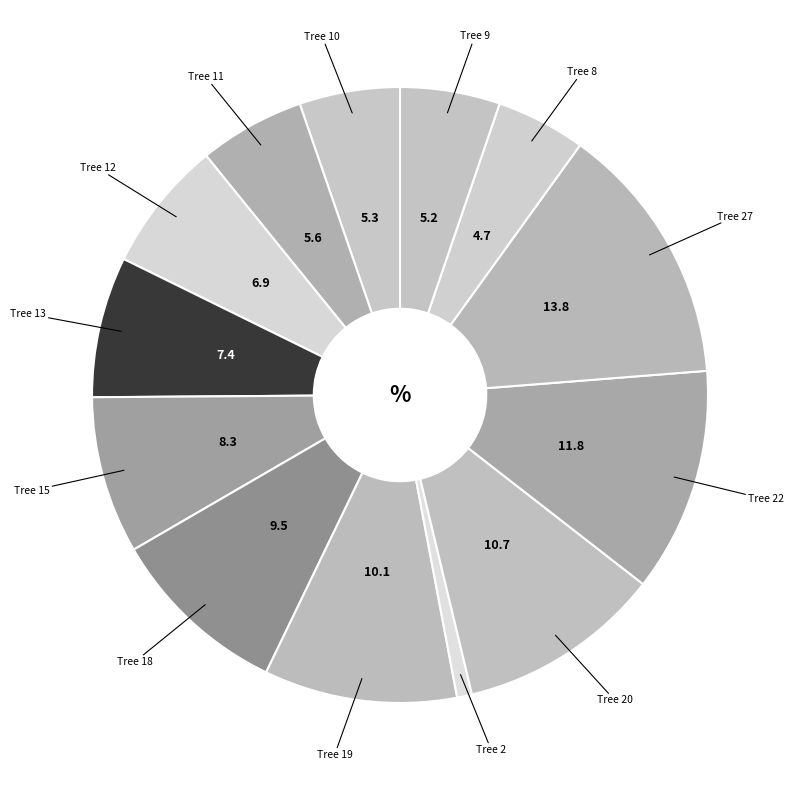

How many slices are in this pie chart?

13